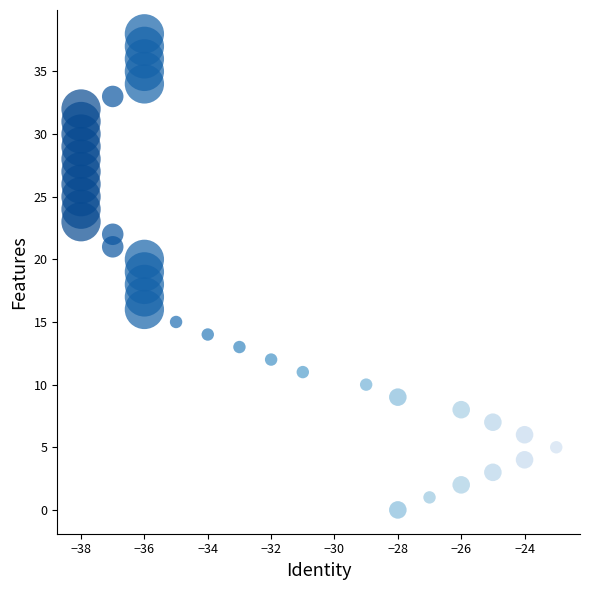

What is the range of X values (max minus min)?

15